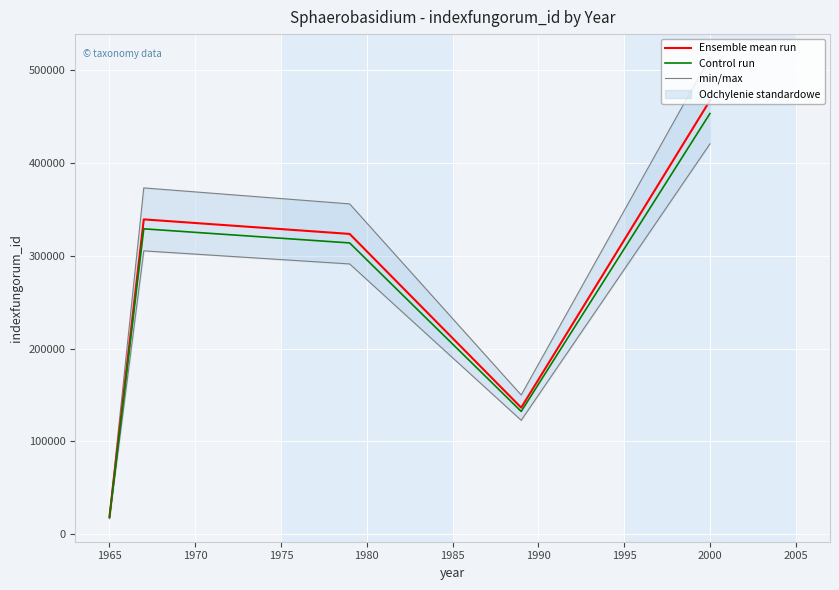

What is the lowest value of the Control run series?

18011.9